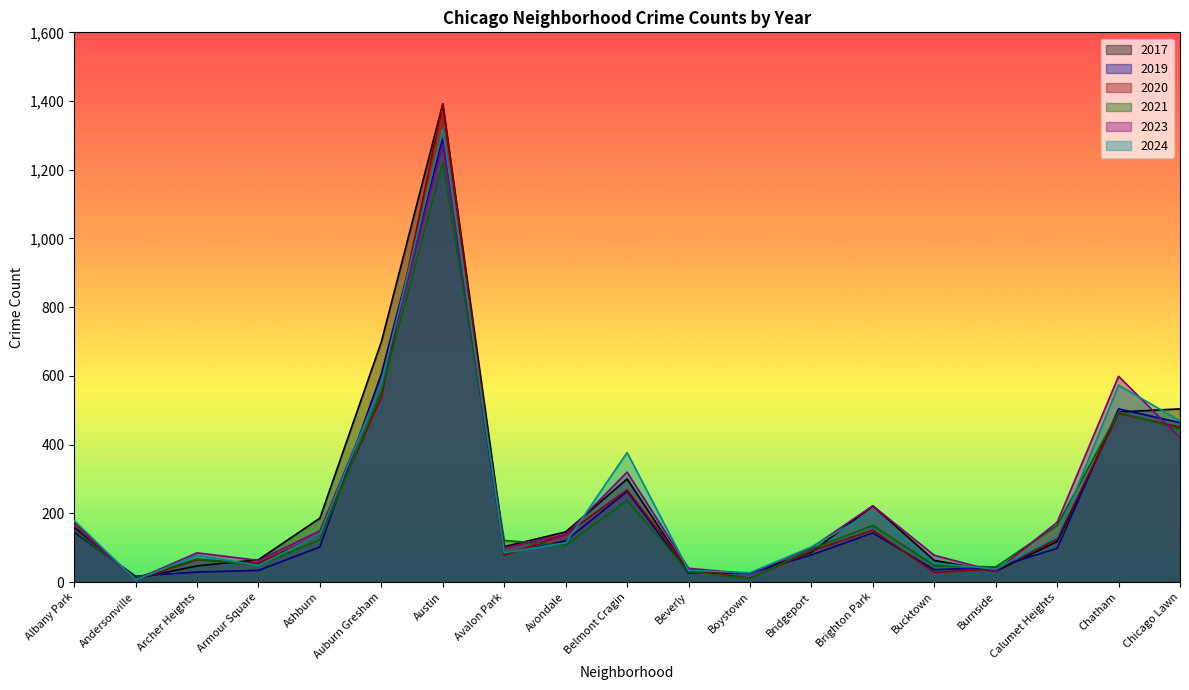

What is the value of the 2020 point at the 5th from the left?

138